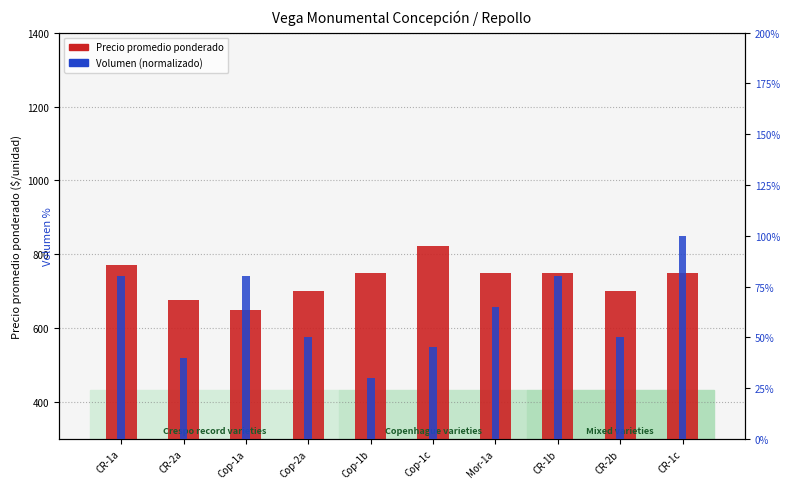

What is the total value across all series at CR-1c?

850